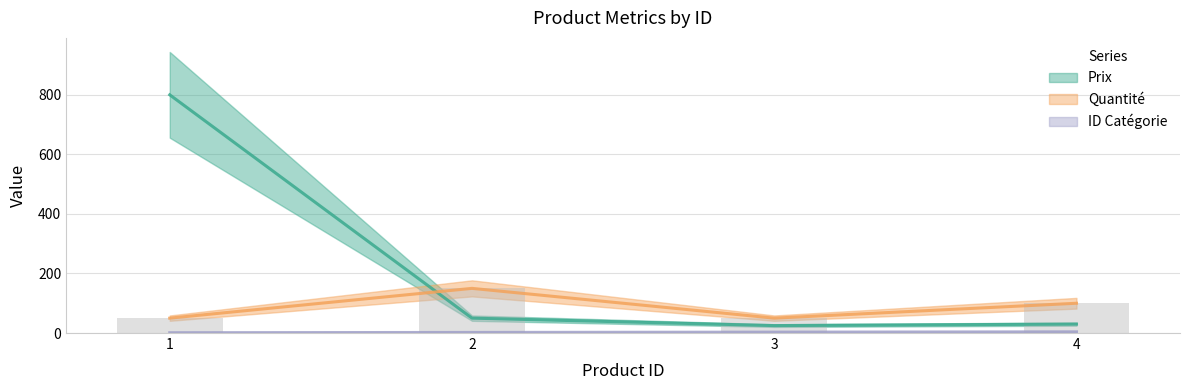

Between 2 and 4, which is larger?

2